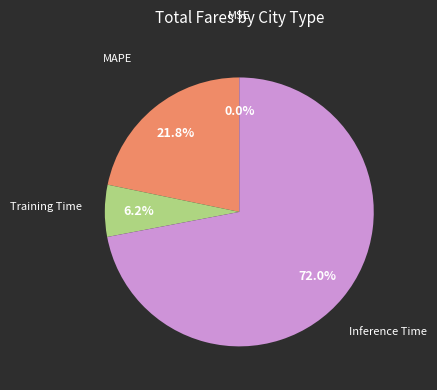

Is there a majority slice in this chart?

Yes